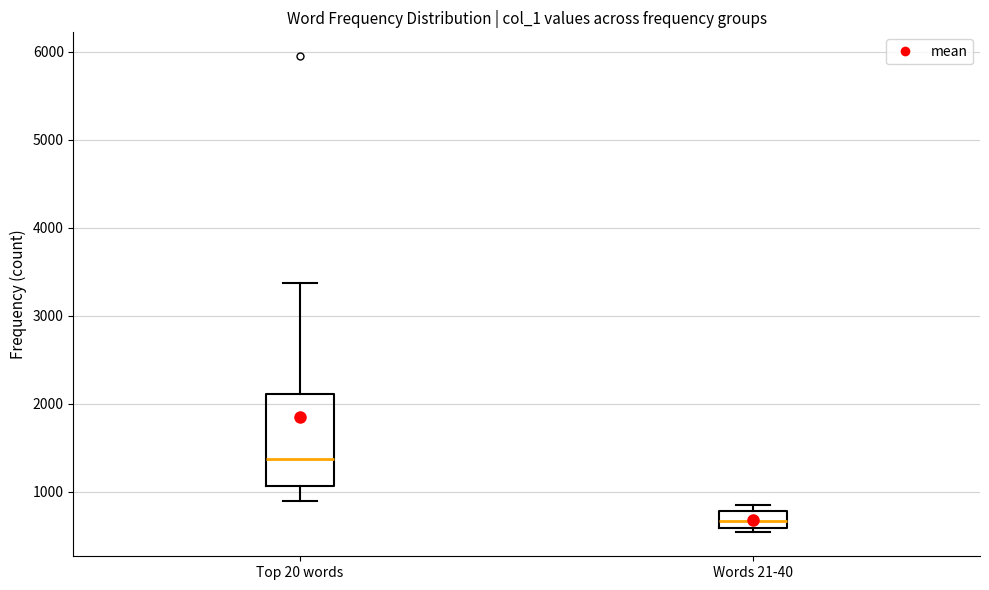

Which box is the tallest, from its lower edge to its upper edge?

Top 20 words